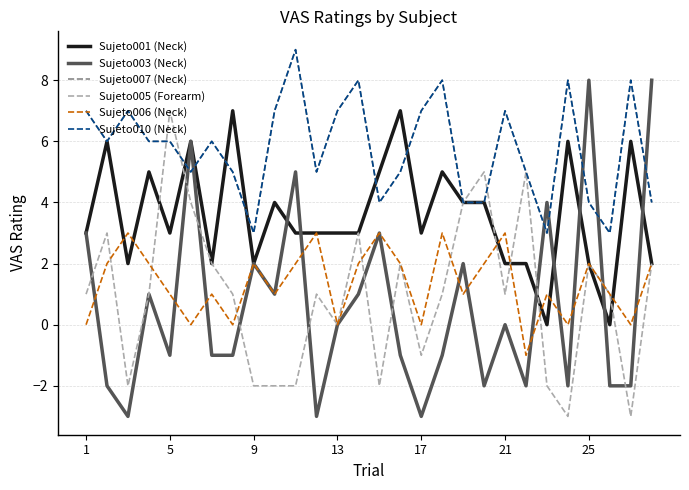

Does the chart have visible grid lines?

Yes